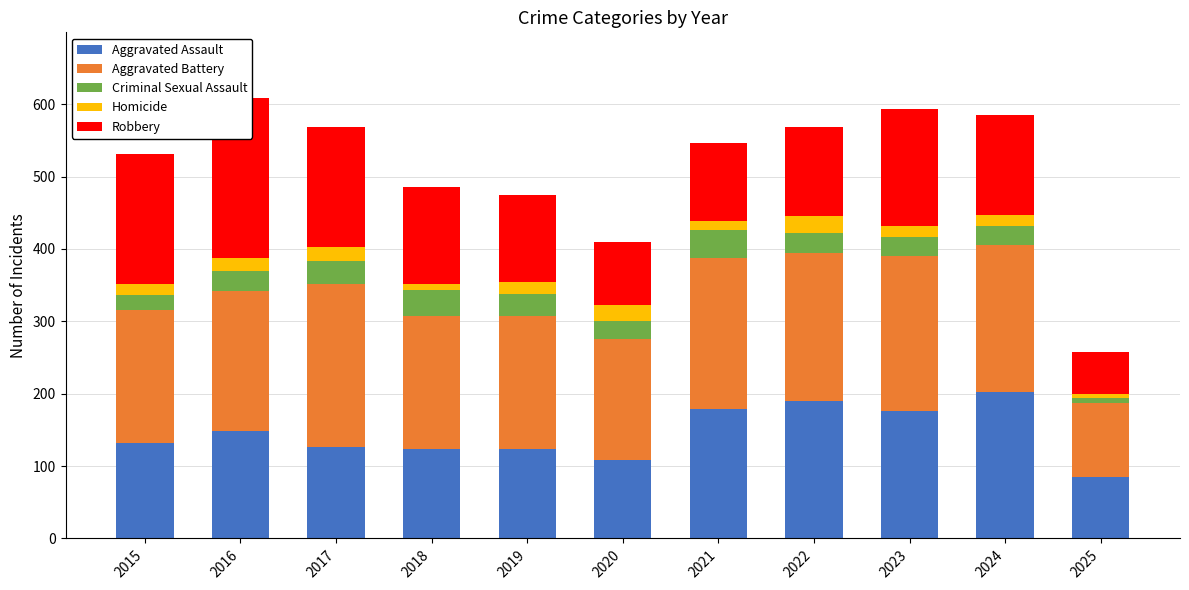

Are the bars horizontal?

No